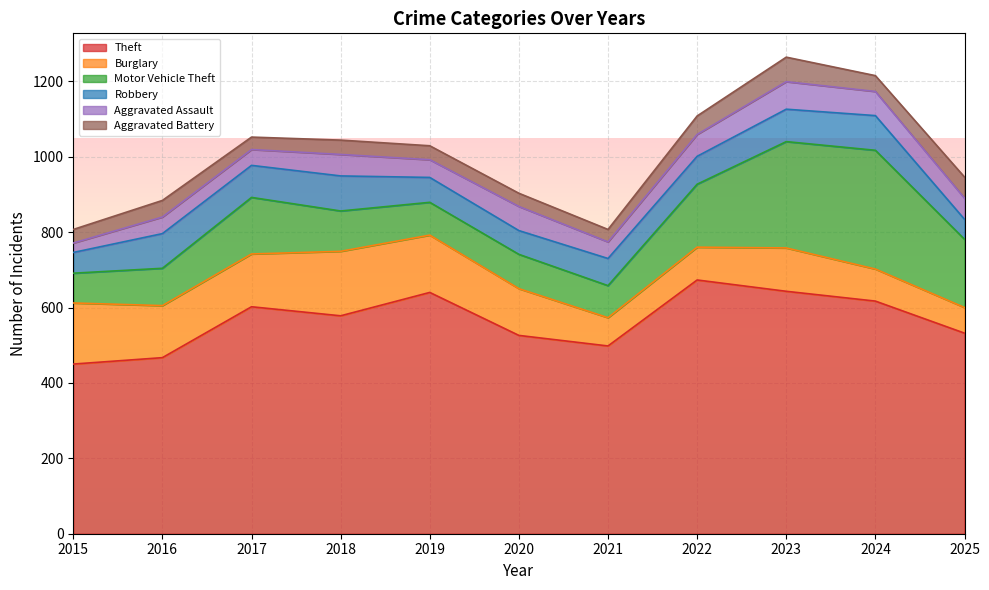

What is the sum of all Aggravated Battery values?

468